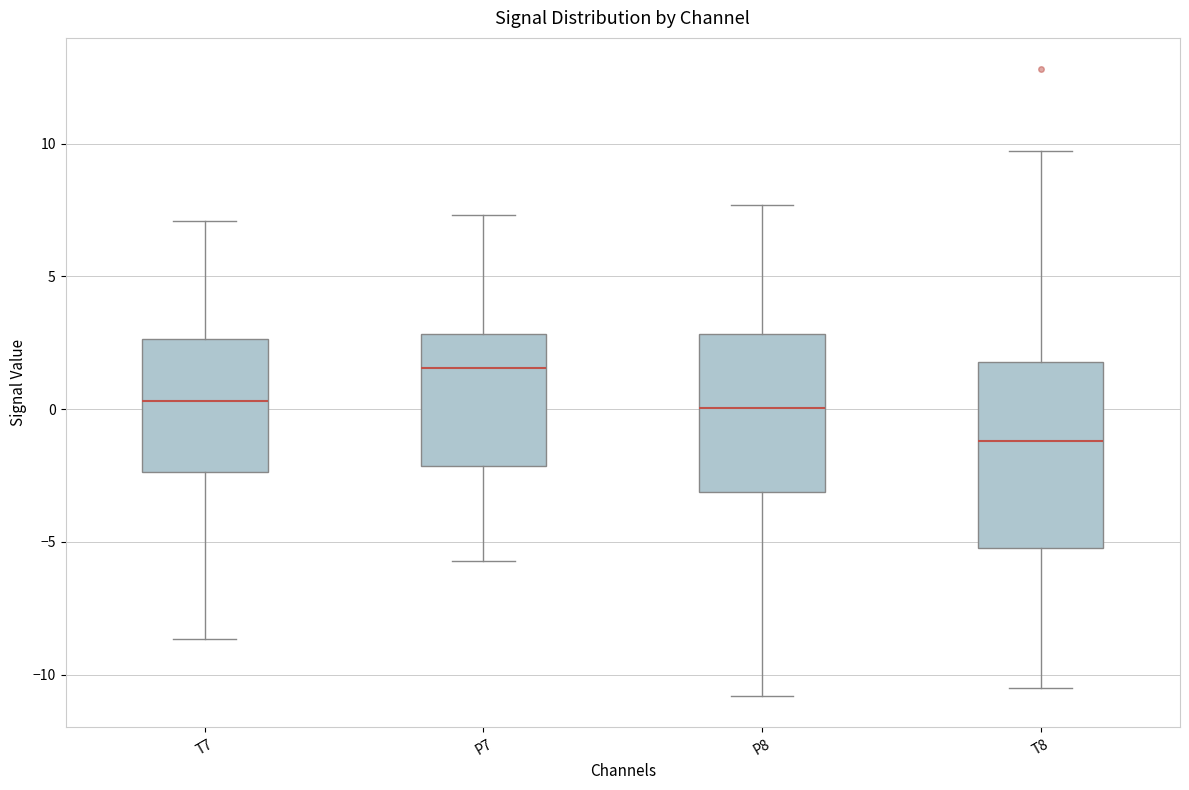

Reading left to right, transcribe this box plot: for each box, give where its median line is, the range the box spans, and where its two whiskers end, as read against the y-axis. The values are not printed on the chart, so give them approximately, as read against the axis.

T7: median 0.5, box -2.5 to 2.5, whiskers -8.5 to 7.0
P7: median 1.5, box -2.0 to 3.0, whiskers -5.5 to 7.5
P8: median 0.0, box -3.0 to 3.0, whiskers -11.0 to 7.5
T8: median -1.0, box -5.0 to 2.0, whiskers -10.5 to 9.5